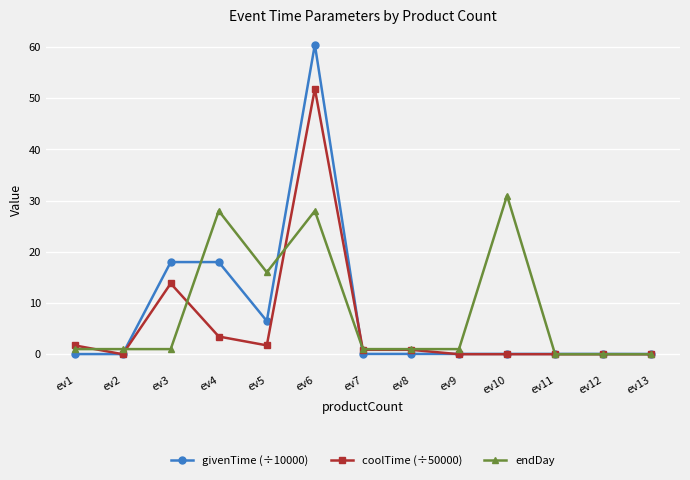

Between ev6 and ev7, which series saw the biggest shift?

givenTime (÷10000)